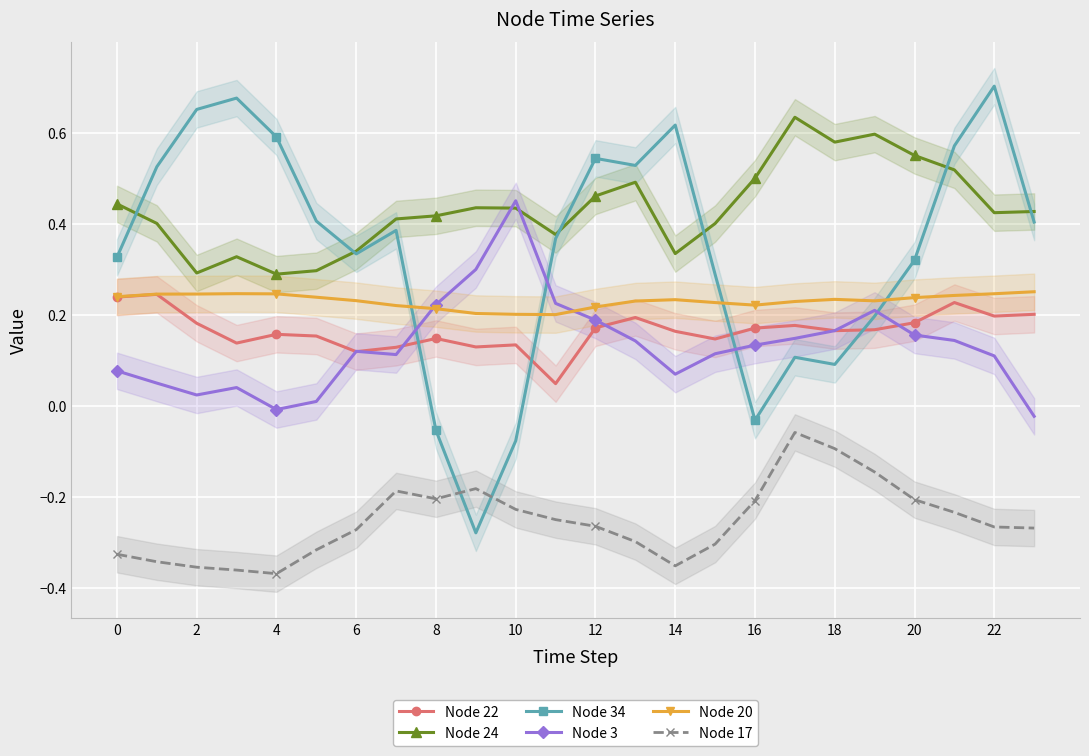

How many interior local peaks does the Node 22 series have?

7